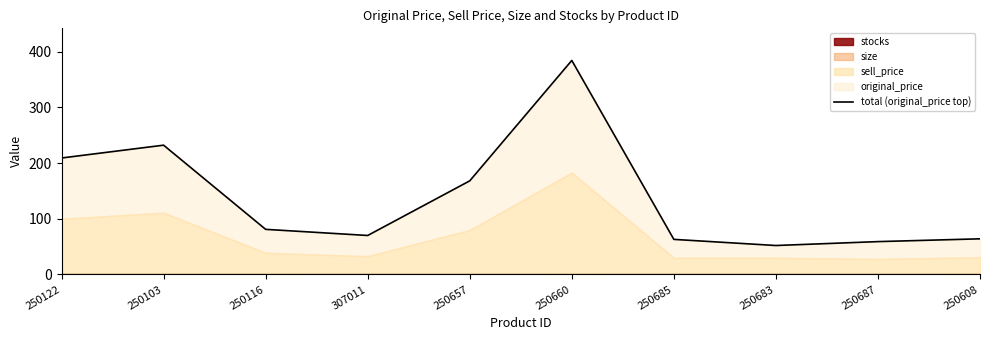

What is the greatest value displayed?

384